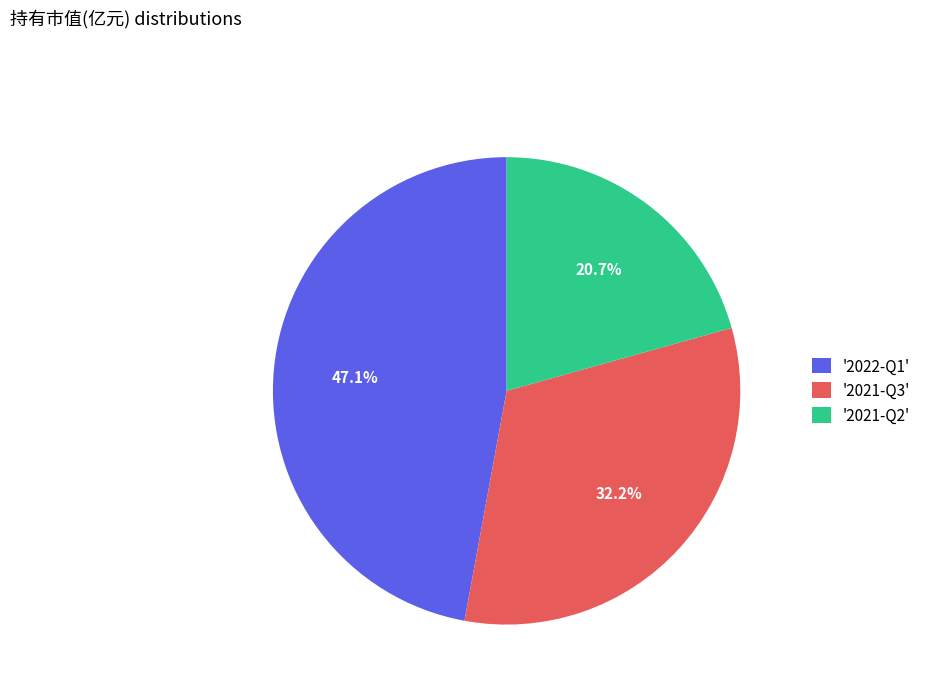

How many segments does this pie chart have?

3